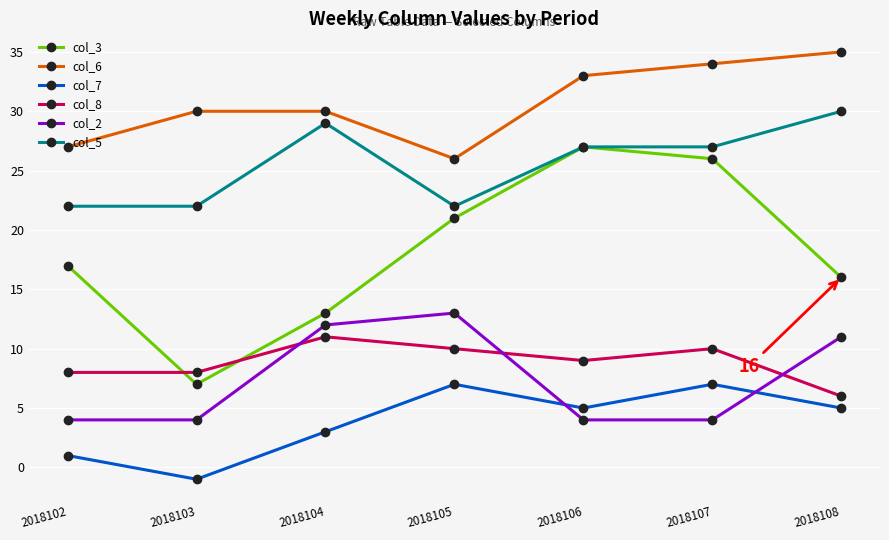

What is the value of the col_5 point at the 7th from the left?

30